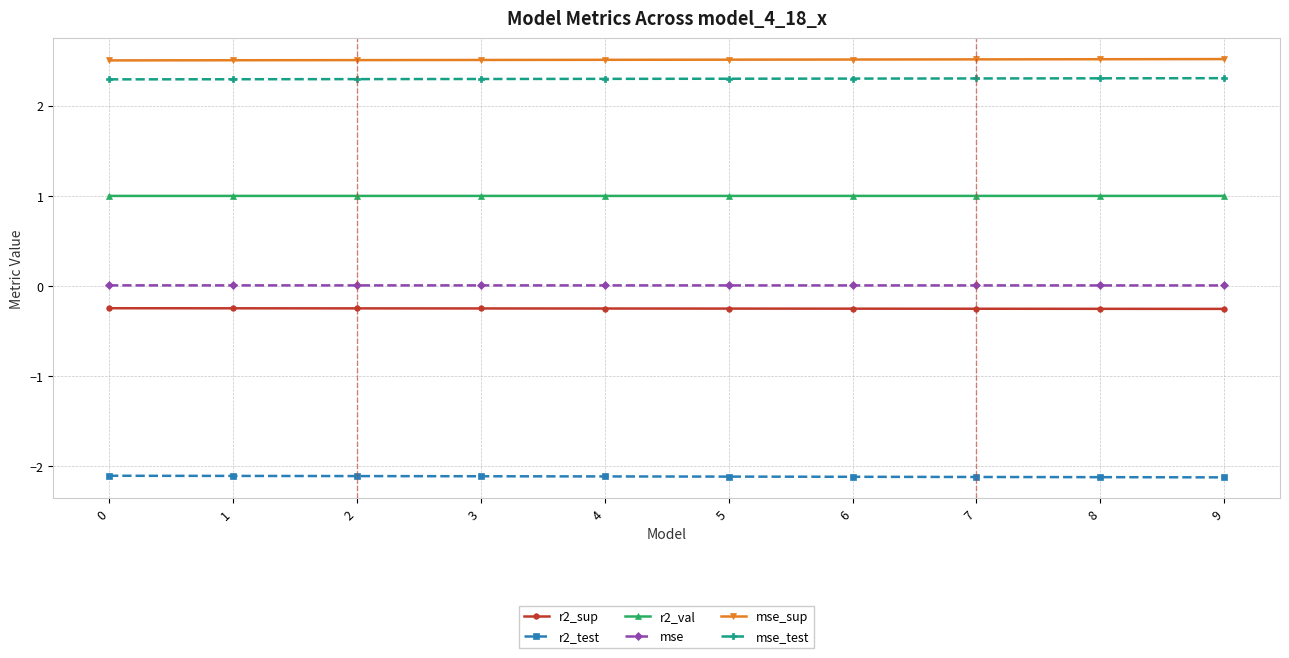

Rank the series by their maximum value, from highest to lowest.

mse_sup, mse_test, r2_val, mse, r2_sup, r2_test